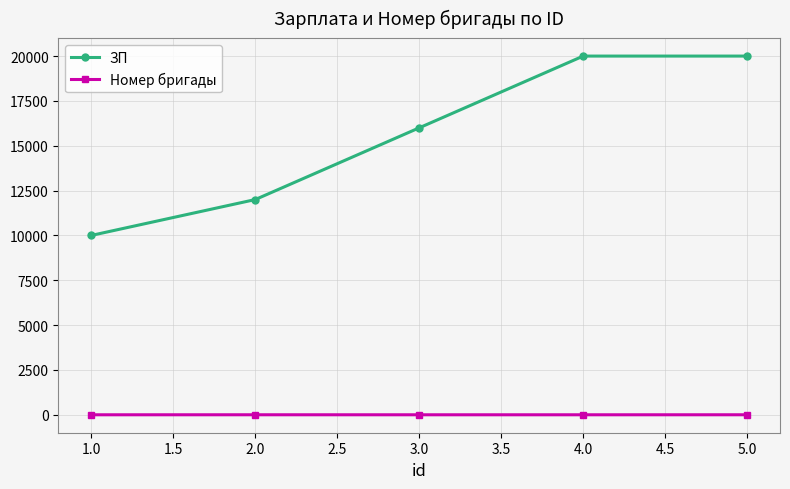

True or false: Номер бригады has more than 2 interior local peaks.

False